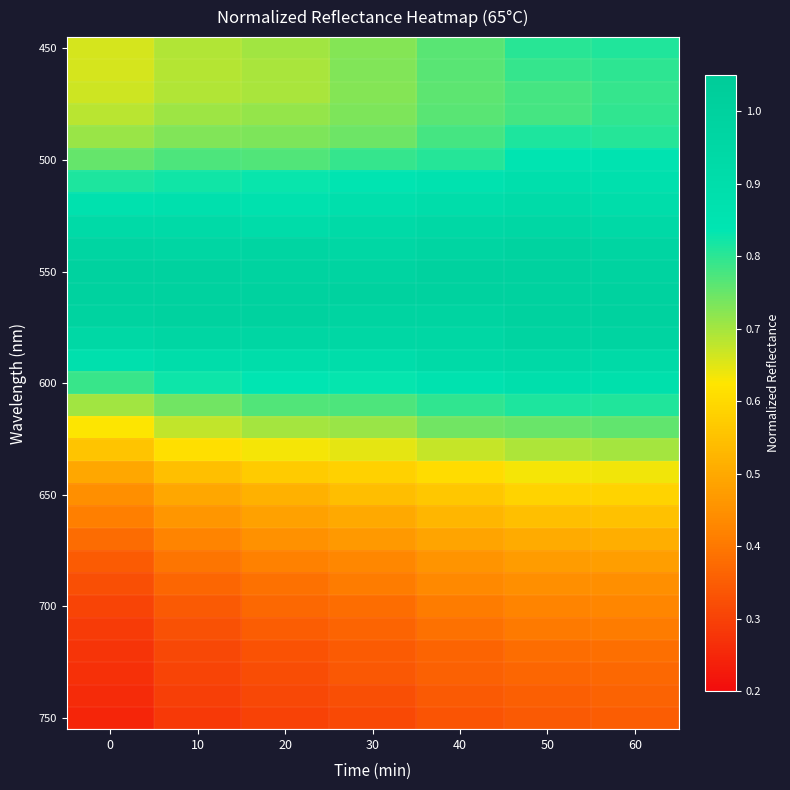

At how many categories does at least one series exceed 0?

7